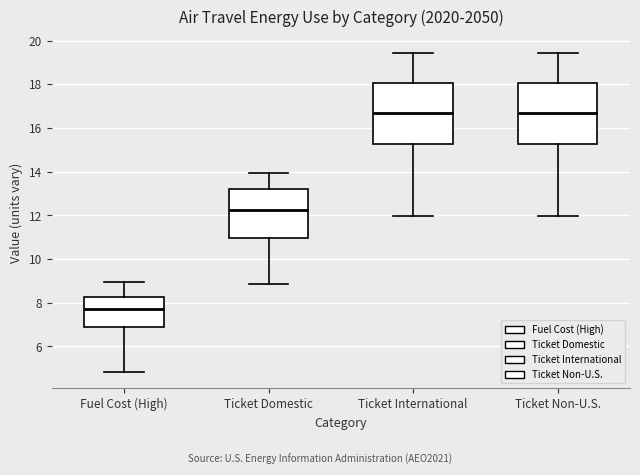

Reading left to right, transcribe this box plot: for each box, give where its median line is, the range the box spans, and where its two whiskers end, as read against the y-axis. The values are not printed on the chart, so give them approximately, as read against the axis.

Fuel Cost (High): median 7.6, box 6.8 to 8.2, whiskers 4.8 to 9.0
Ticket Domestic: median 12.2, box 11.0 to 13.2, whiskers 8.8 to 14.0
Ticket International: median 16.6, box 15.2 to 18.0, whiskers 12.0 to 19.4
Ticket Non-U.S.: median 16.6, box 15.2 to 18.0, whiskers 12.0 to 19.4